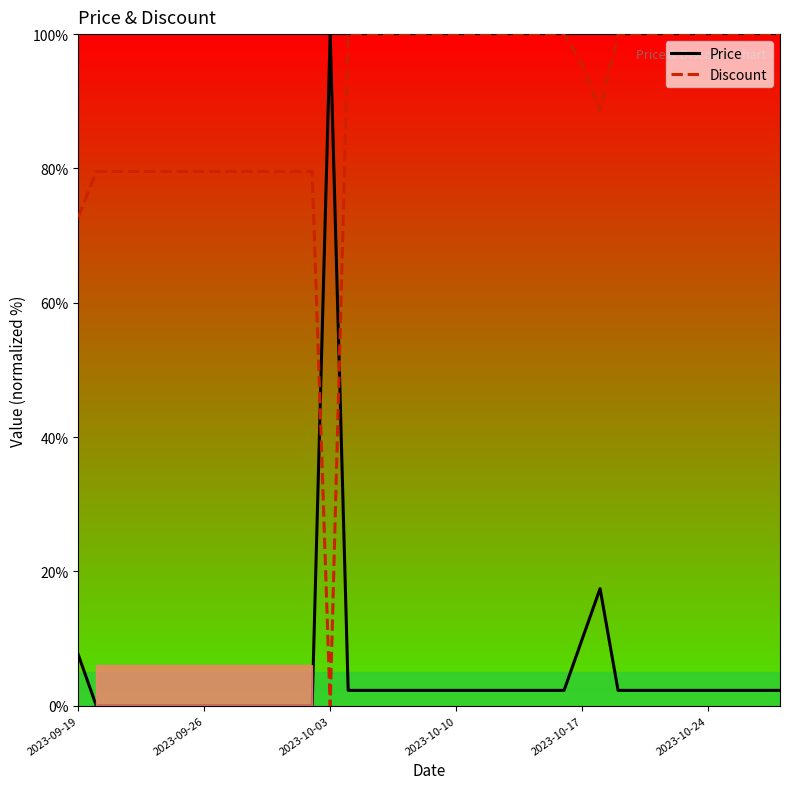

Rank the series by their average value, from highest to lowest.

Discount, Price